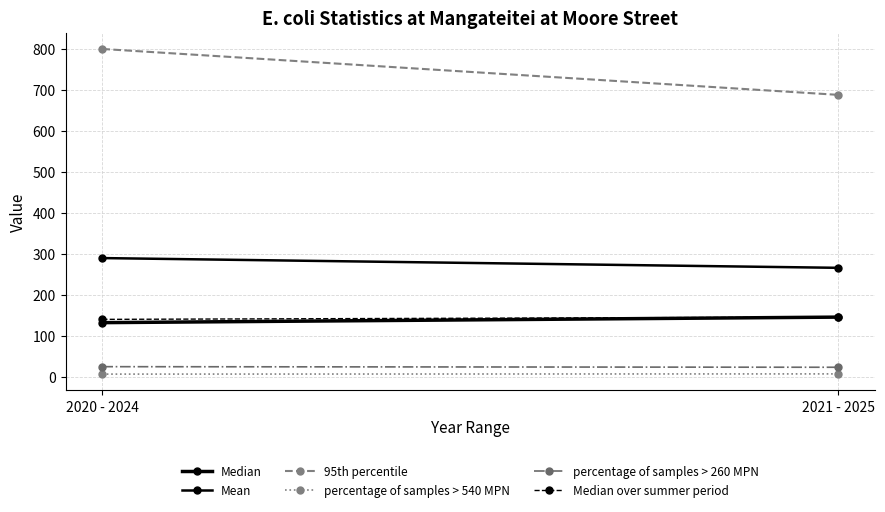

What is the average value of the 95th percentile series?

744.8